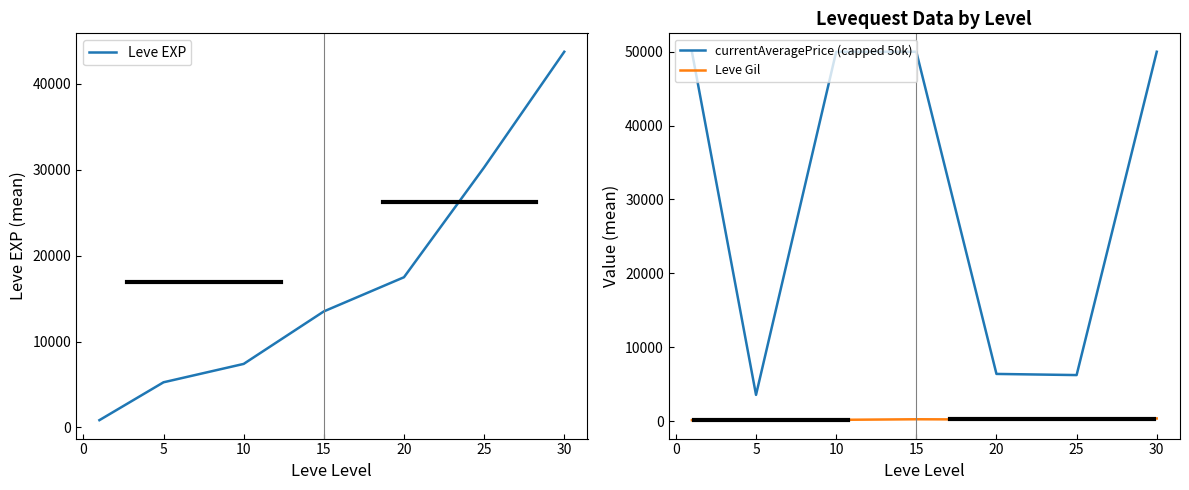

Count the number of data series in this chart.

3